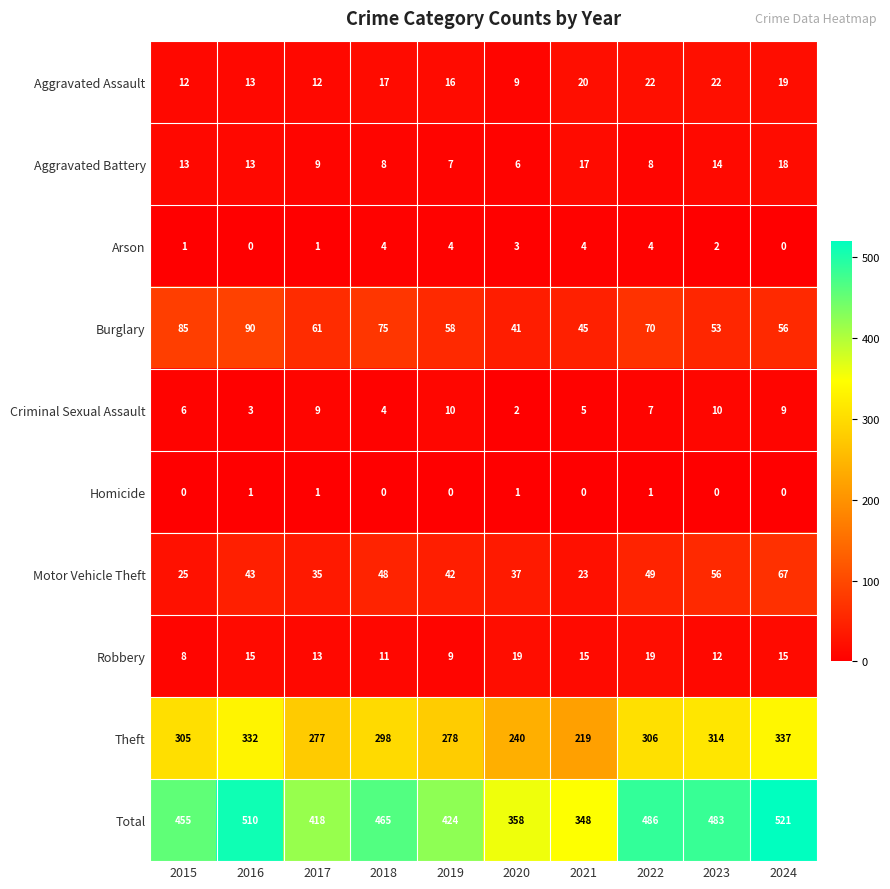

What is the spread (max minus min) of values at 2019?

424